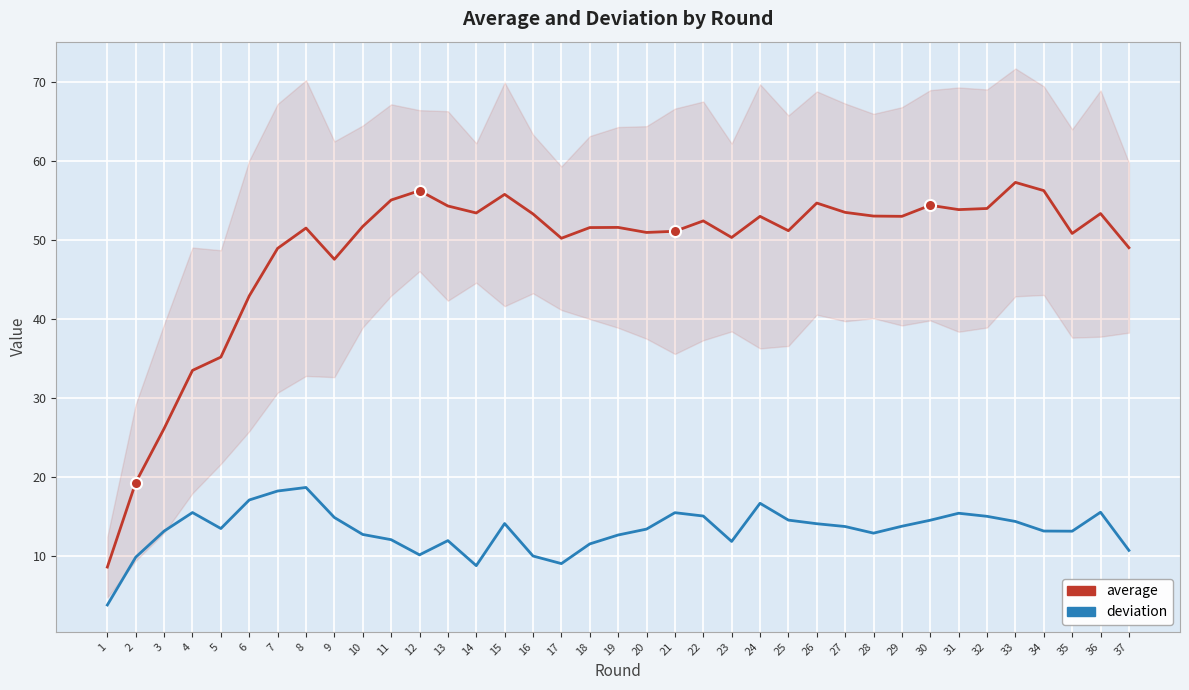

Reading left to right, transcribe all the data shown in this chart.

average: 1=8.6	2=19.3	3=26.2	4=33.5	5=35.2	6=43.0	7=49.0	8=51.6	9=47.6	10=51.8	11=55.1	12=56.3	13=54.3	14=53.5	15=55.8	16=53.3	17=50.3	18=51.6	19=51.6	20=51.0	21=51.1	22=52.5	23=50.4	24=53.0	25=51.2	26=54.7	27=53.5	28=53.1	29=53.0	30=54.4	31=53.9	32=54.0	33=57.3	34=56.3	35=50.9	36=53.4	37=49.1
deviation: 1=3.8	2=9.9	3=13.2	4=15.5	5=13.5	6=17.1	7=18.3	8=18.7	9=14.9	10=12.8	11=12.1	12=10.2	13=12.0	14=8.8	15=14.2	16=10.0	17=9.1	18=11.6	19=12.7	20=13.4	21=15.5	22=15.1	23=11.9	24=16.7	25=14.6	26=14.1	27=13.8	28=12.9	29=13.8	30=14.6	31=15.5	32=15.1	33=14.4	34=13.2	35=13.2	36=15.6	37=10.8